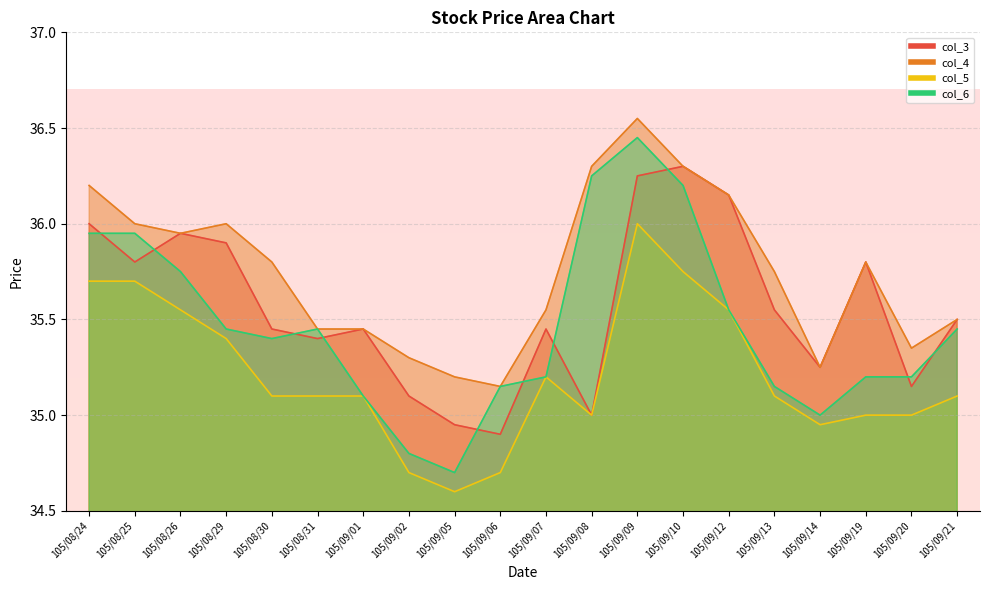

What is the label of the 12th point from the left?

105/09/08